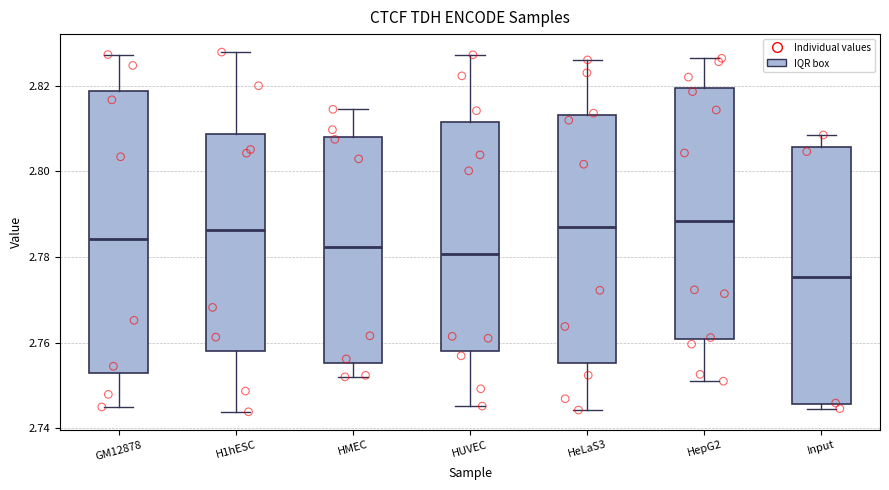

Reading left to right, transcribe this box plot: for each box, give where its median line is, the range the box spans, and where its two whiskers end, as read against the y-axis. The values are not printed on the chart, so give them approximately, as read against the axis.

GM12878: median 2.784, box 2.752 to 2.818, whiskers 2.746 to 2.828
H1hESC: median 2.786, box 2.758 to 2.808, whiskers 2.744 to 2.828
HMEC: median 2.782, box 2.756 to 2.808, whiskers 2.752 to 2.814
HUVEC: median 2.780, box 2.758 to 2.812, whiskers 2.746 to 2.828
HeLaS3: median 2.786, box 2.756 to 2.814, whiskers 2.744 to 2.826
HepG2: median 2.788, box 2.760 to 2.820, whiskers 2.752 to 2.826
Input: median 2.776, box 2.746 to 2.806, whiskers 2.744 to 2.808